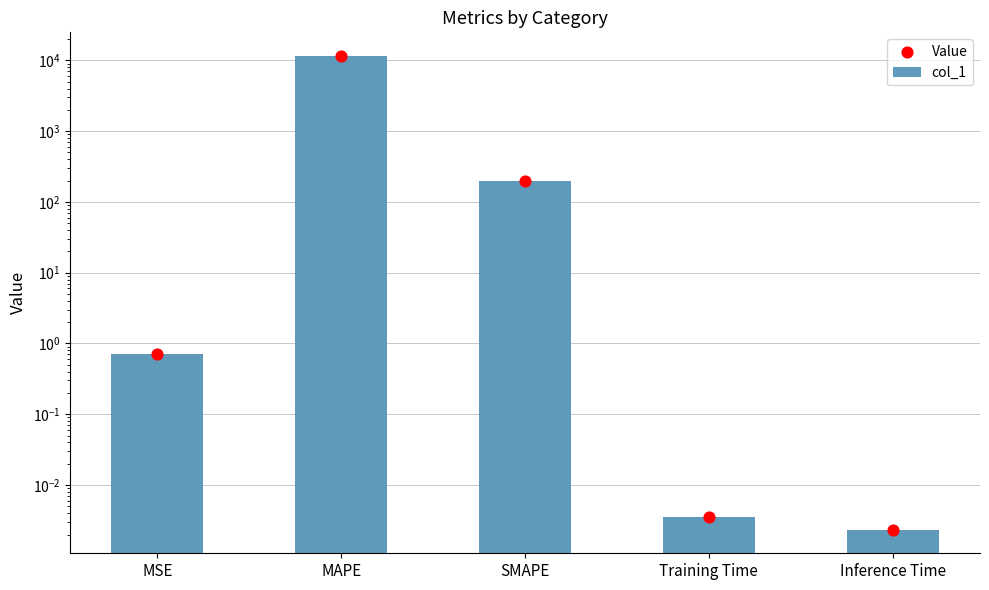

Which series reaches the minimum Y coordinate?

col_1